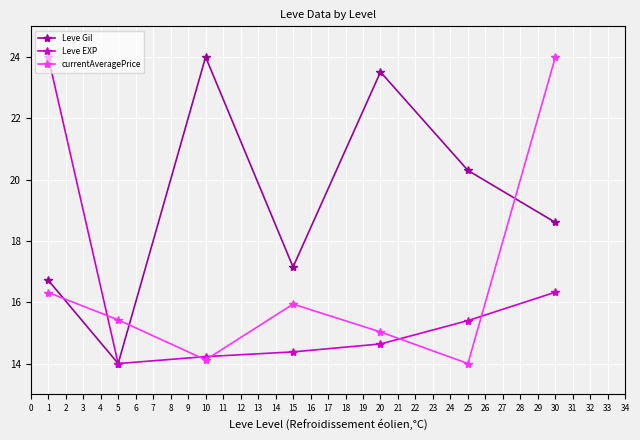

Which series has the largest total across all categories?

Leve Gil